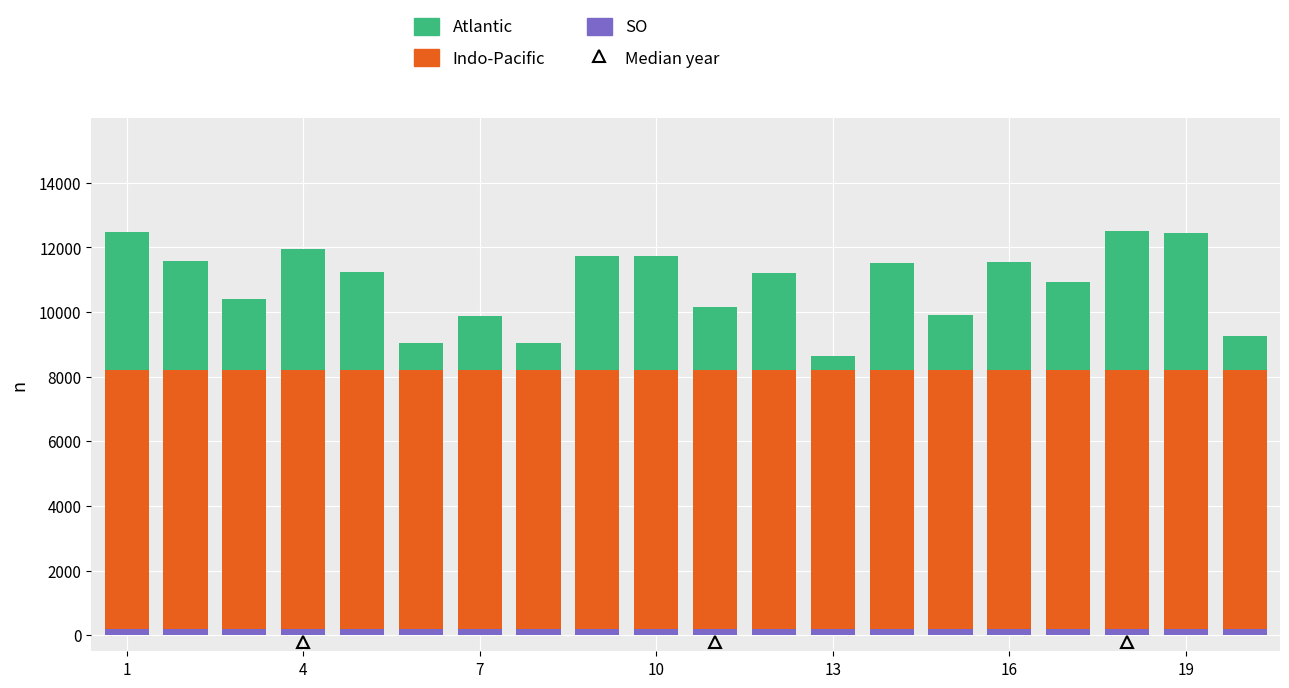

What is the average value of the Indo-Pacific series?

8003.4